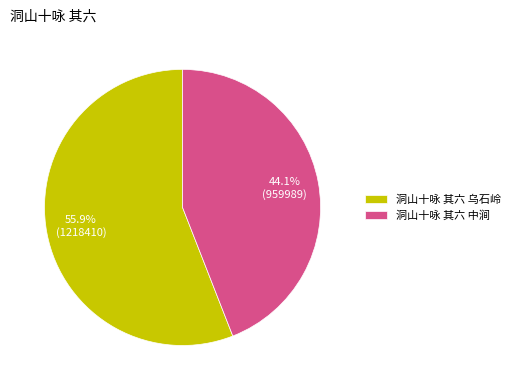

The 洞山十咏 其六 中涧 slice represents 55% of the pie. True or false?

False